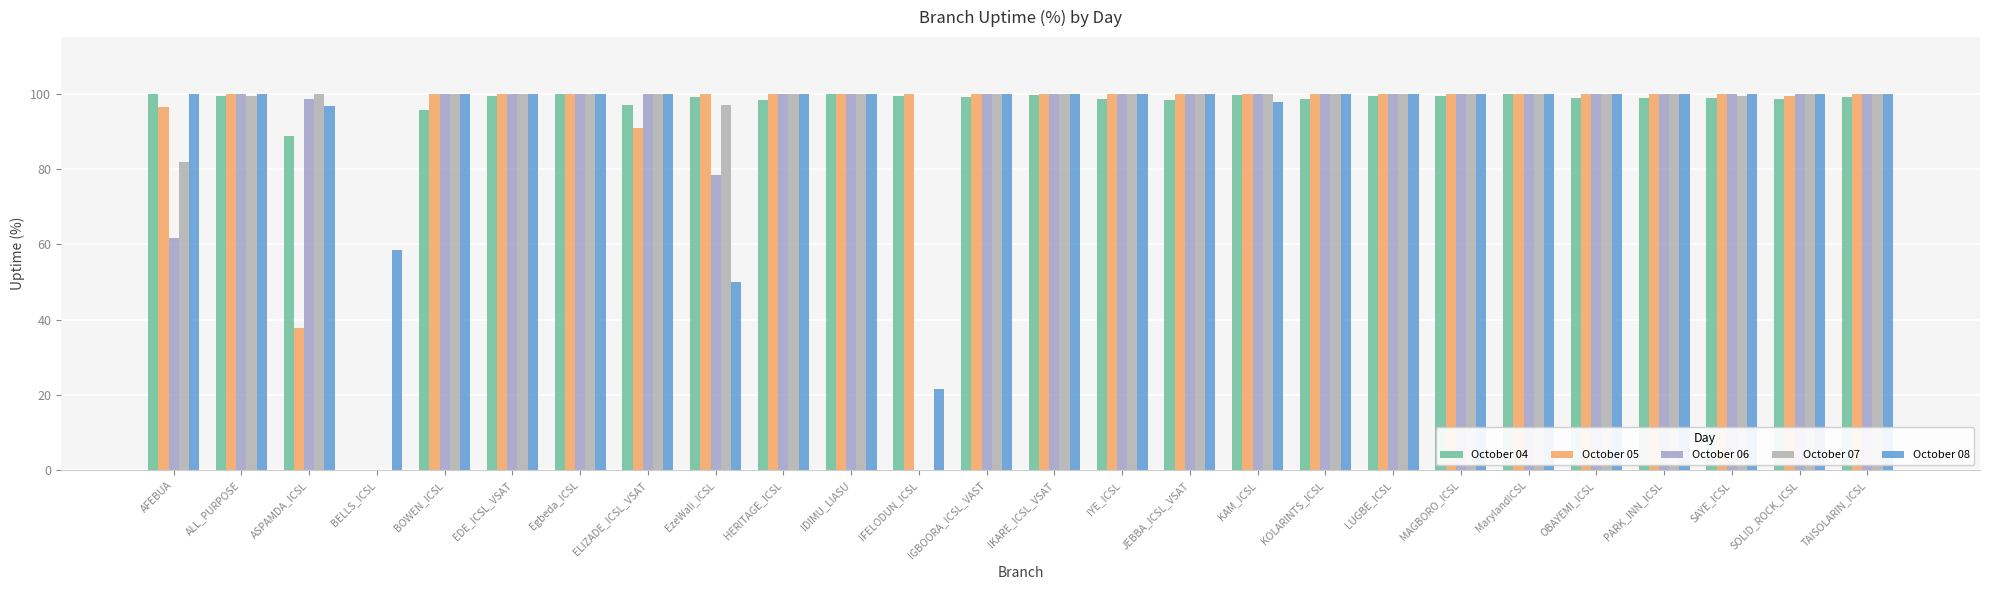

What is the label of the 12th bar from the right?

IYE_ICSL